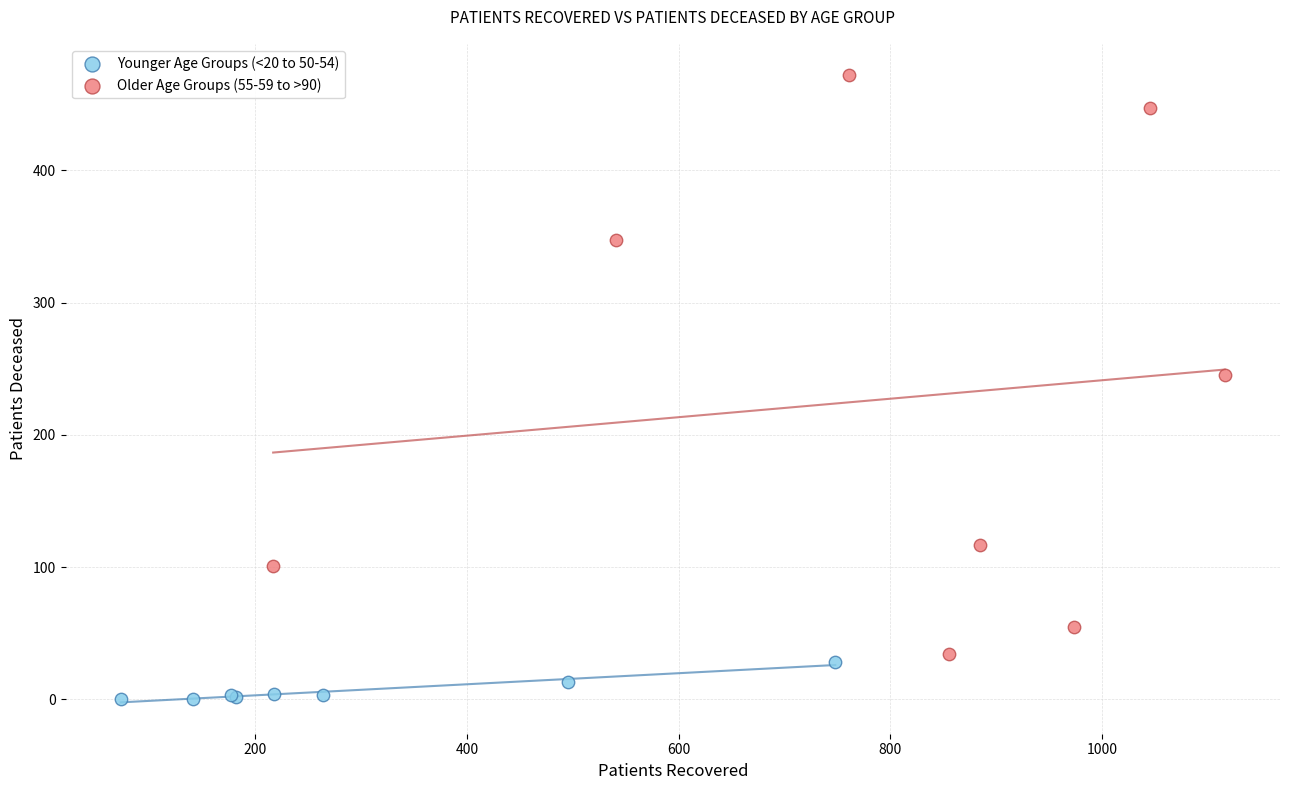

Which series contains the highest Y value?

Older Age Groups (55-59 to >90)